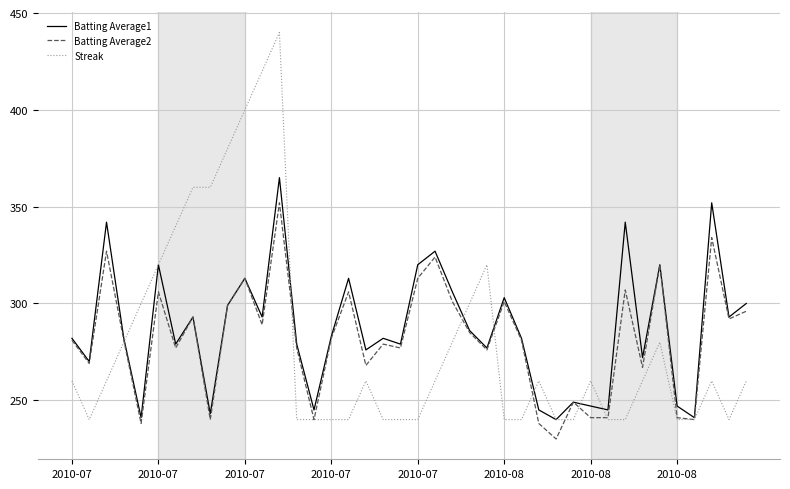

Rank the series by their maximum value, from highest to lowest.

Streak, Batting Average1, Batting Average2